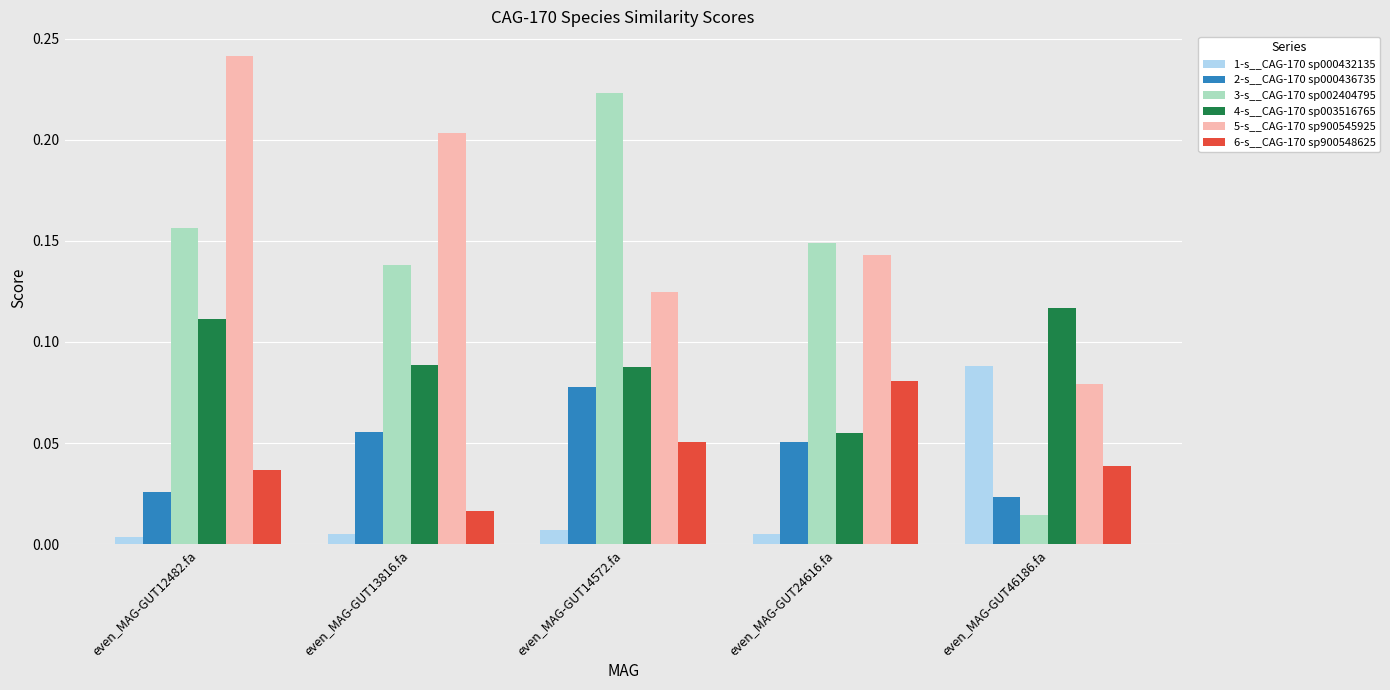

Which series has the largest range (max minus min)?

3-s__CAG-170 sp002404795